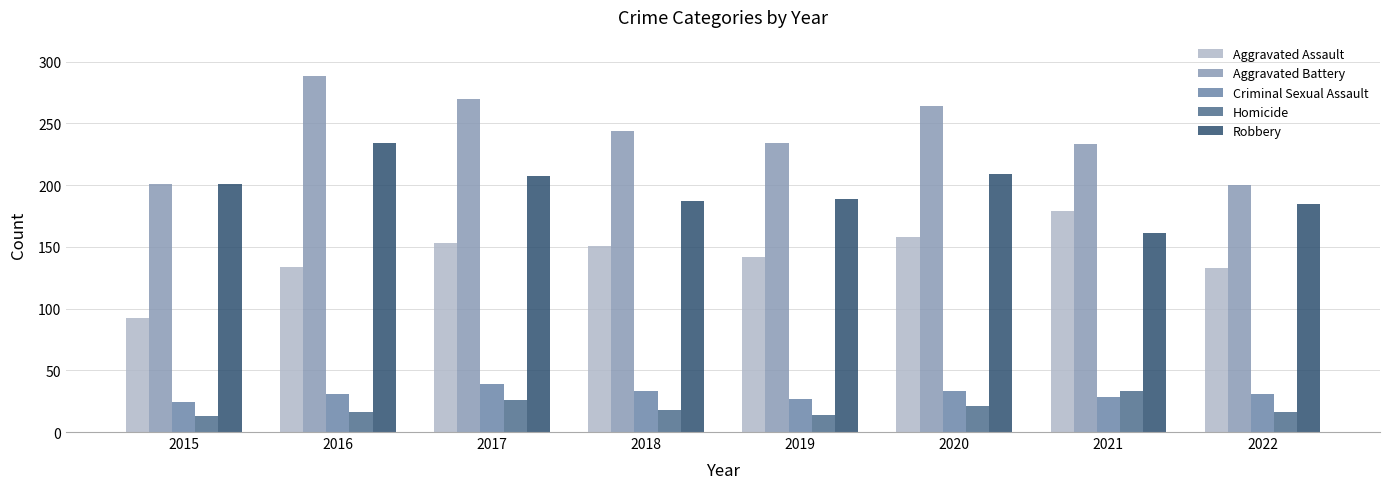

What is the sum of all Aggravated Assault values?

1142